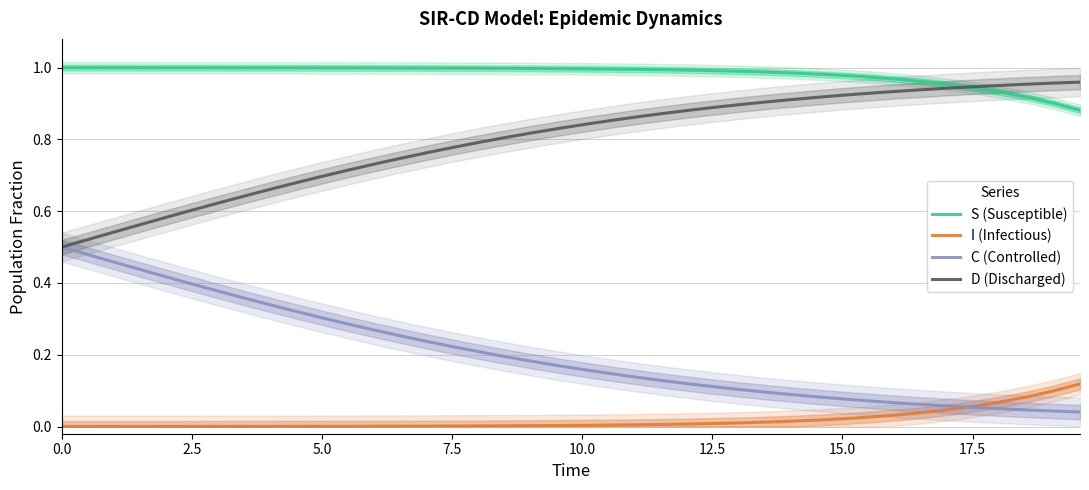

The S (Susceptible) series shows 1.0 at 0.0. True or false?

True